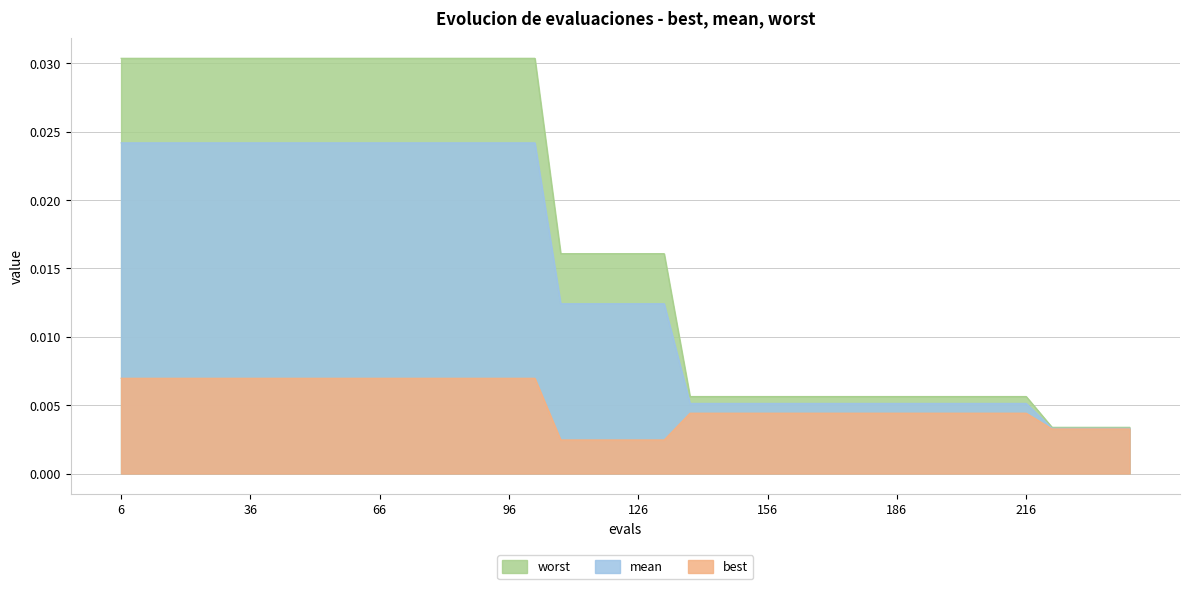

Rank the series by their average value, from lowest to highest.

best, mean, worst